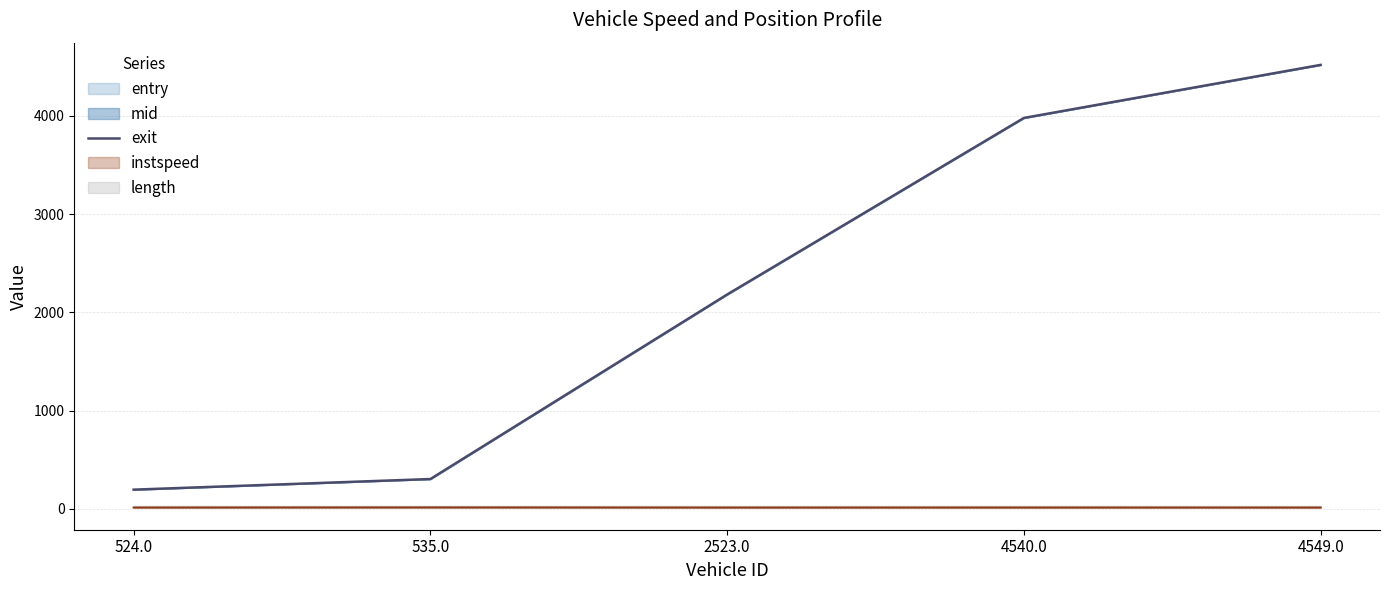

Reading right to left, extract all data points from this chart.

4519.0	3979.2	2182.5	304.6	196.6